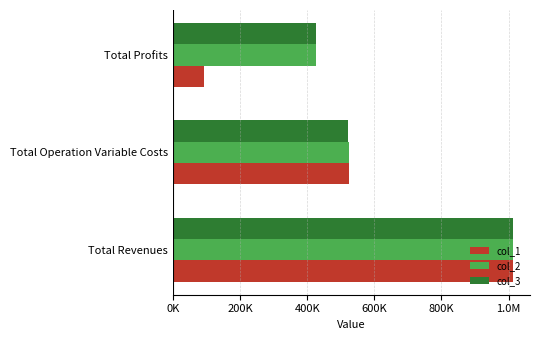

What are all the series names shown in the legend?

col_1, col_2, col_3